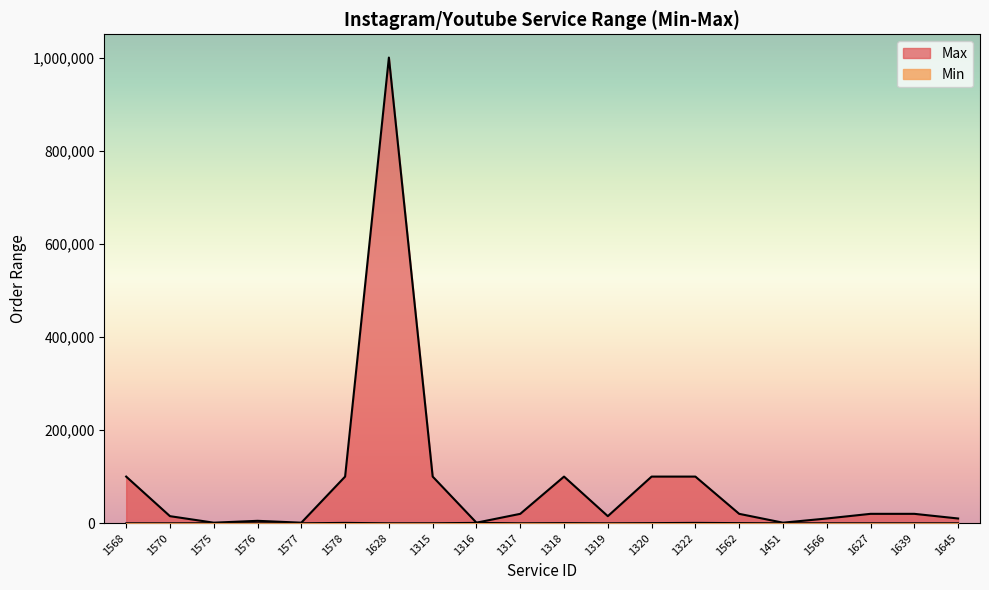

What is the sum of all Max values?

1739000